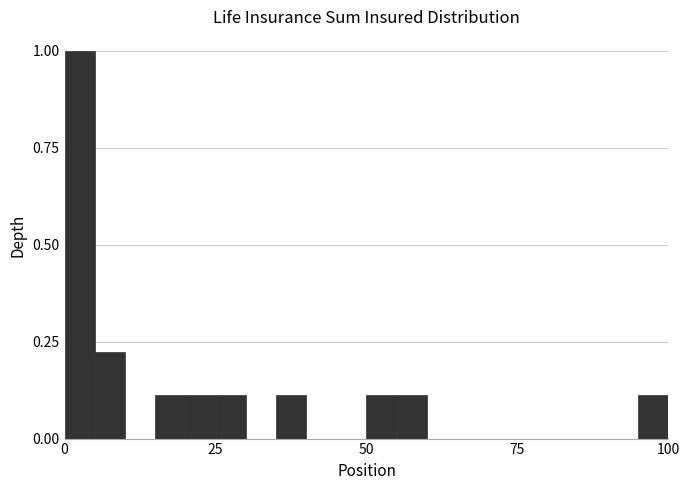

Read against the x-axis, roughly where is the centre of the tallest bar?

5